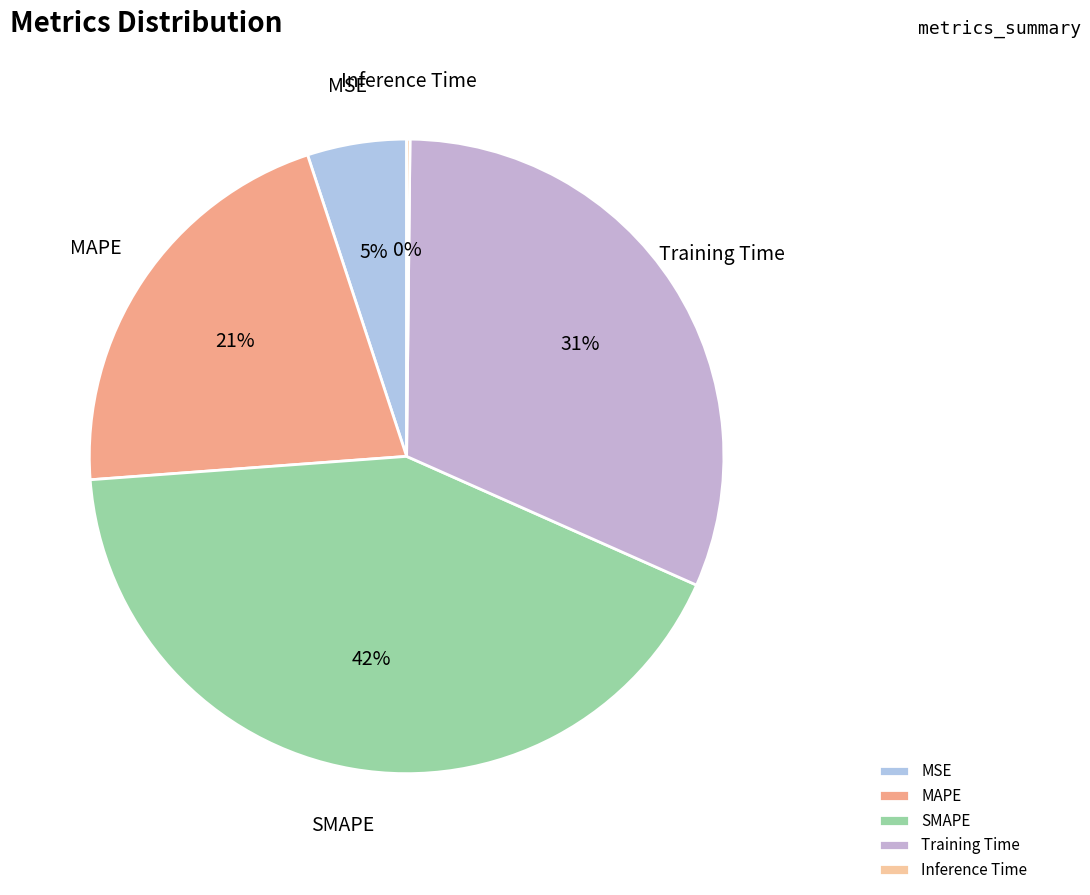

What percentage is the MAPE slice, to the nearest percent?

21%